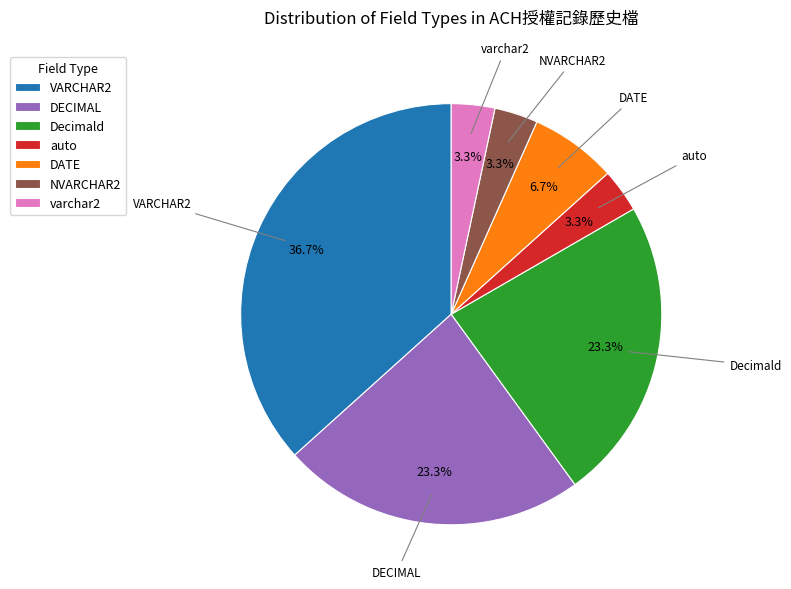

Count the number of slices in the pie.

7